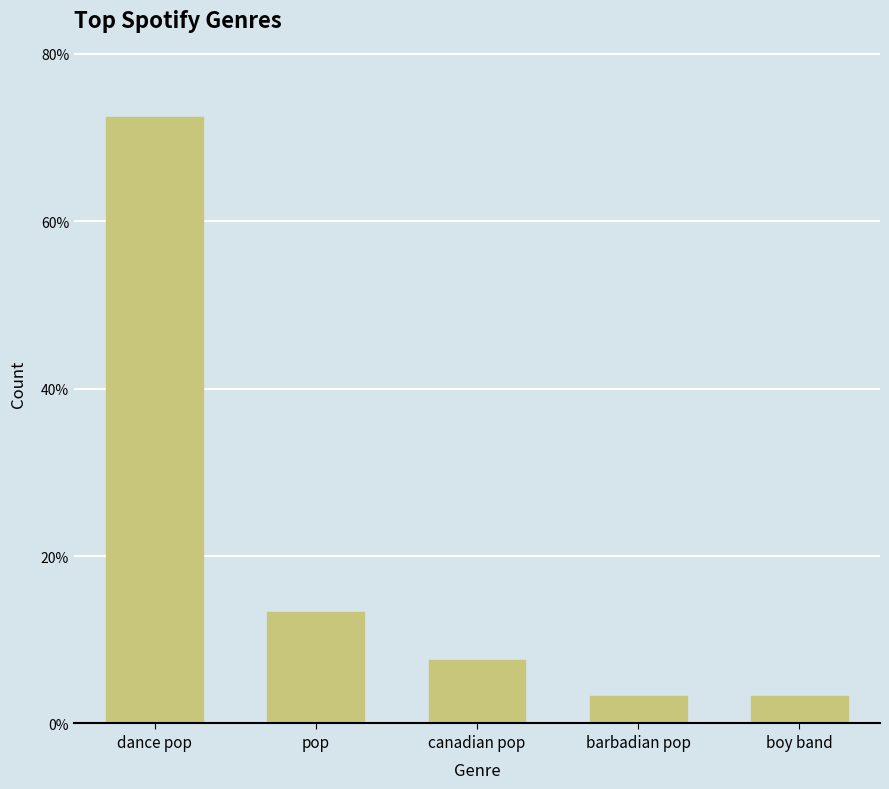

Does the chart contain any negative values?

No